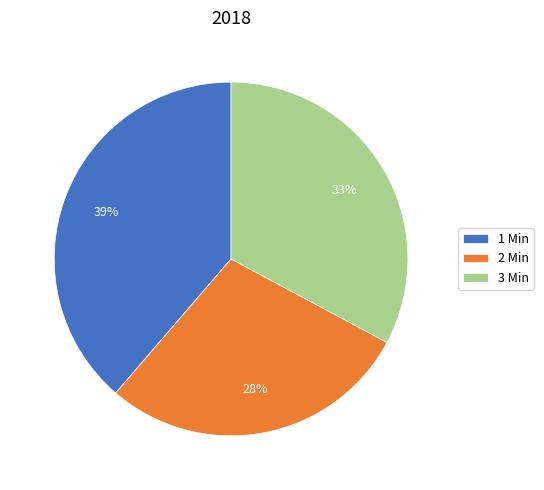

What is the smallest slice in the pie chart?

2 Min